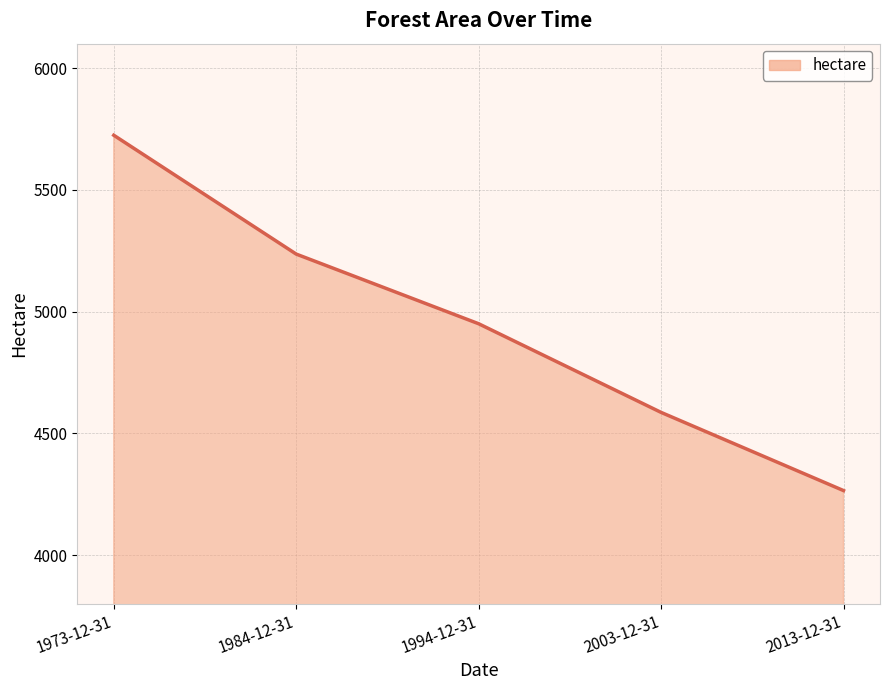

The value at 1973-12-31 is 5724. True or false?

True